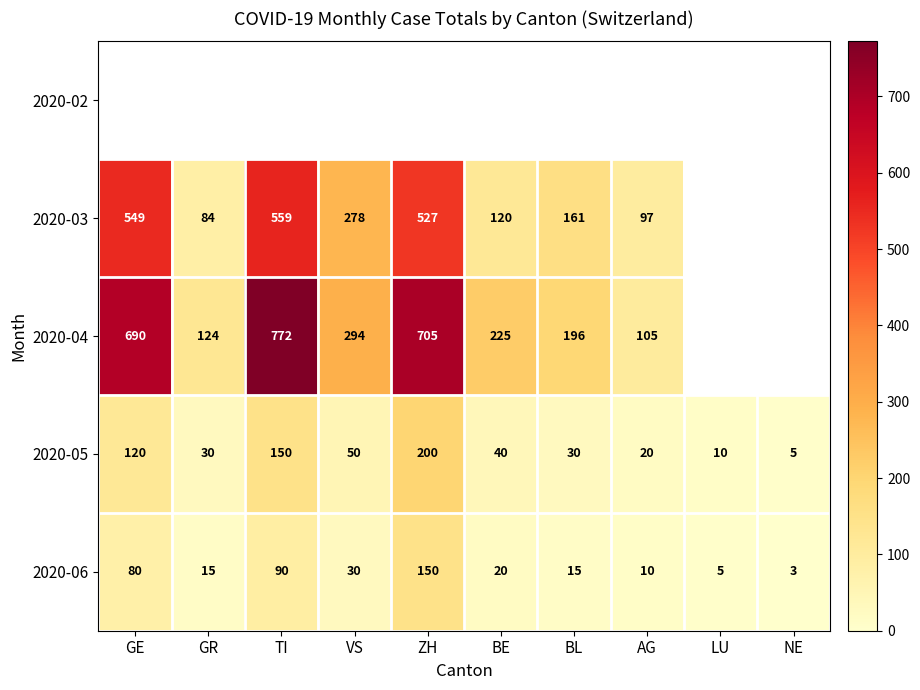

The value of 2020-04 at GE is 361. True or false?

False